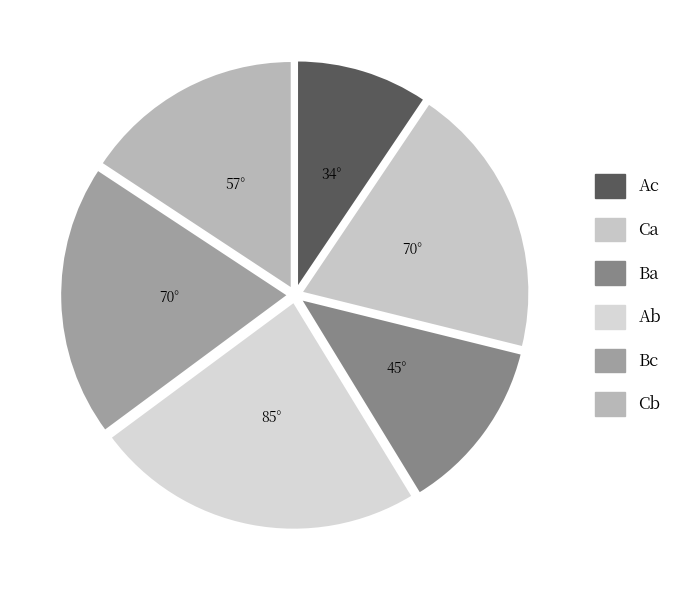

How many slices are in this pie chart?

6